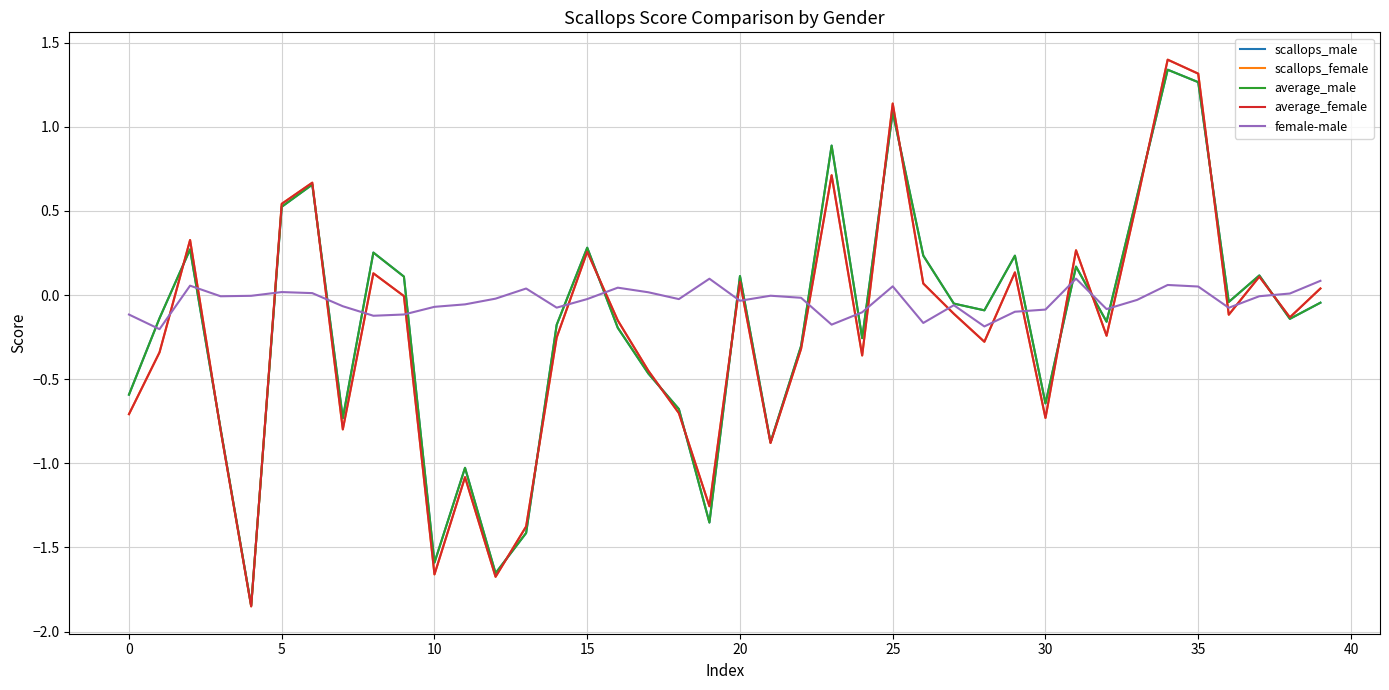

Which series has the largest total across all categories?

female-male